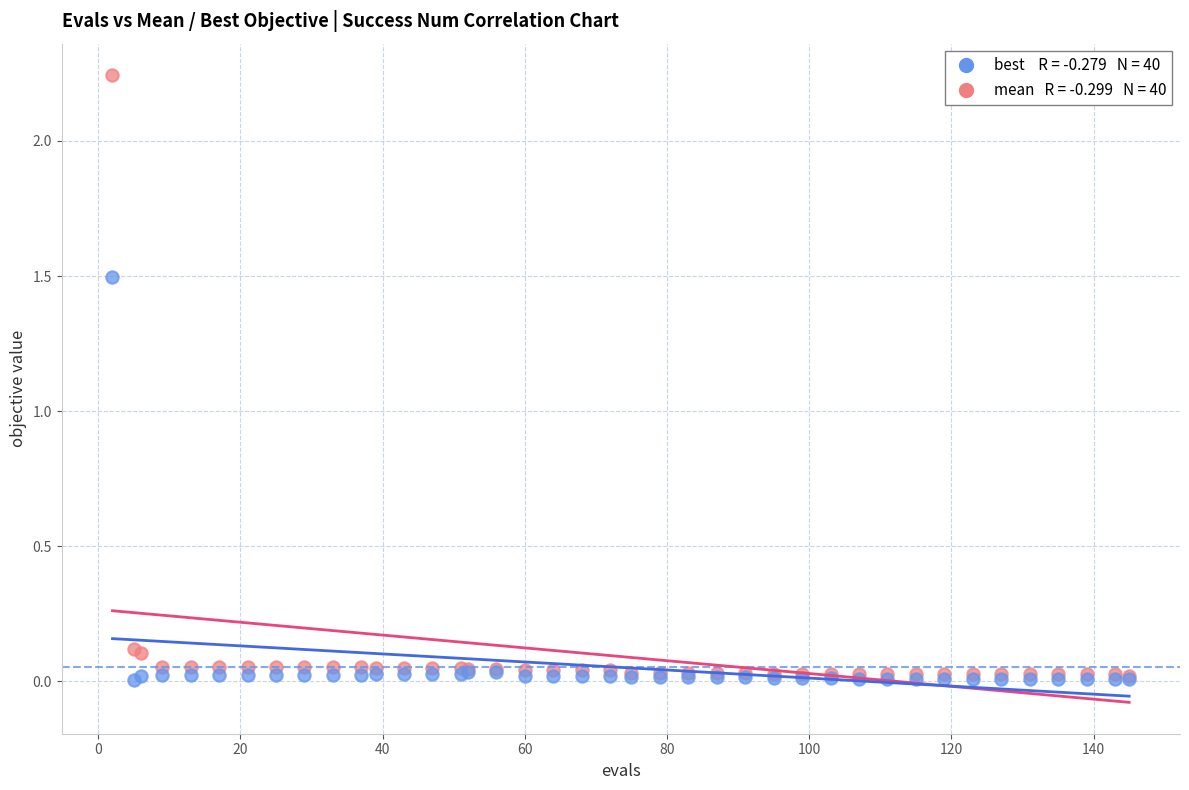

Across all series, what Y value is closest to 1?

1.5